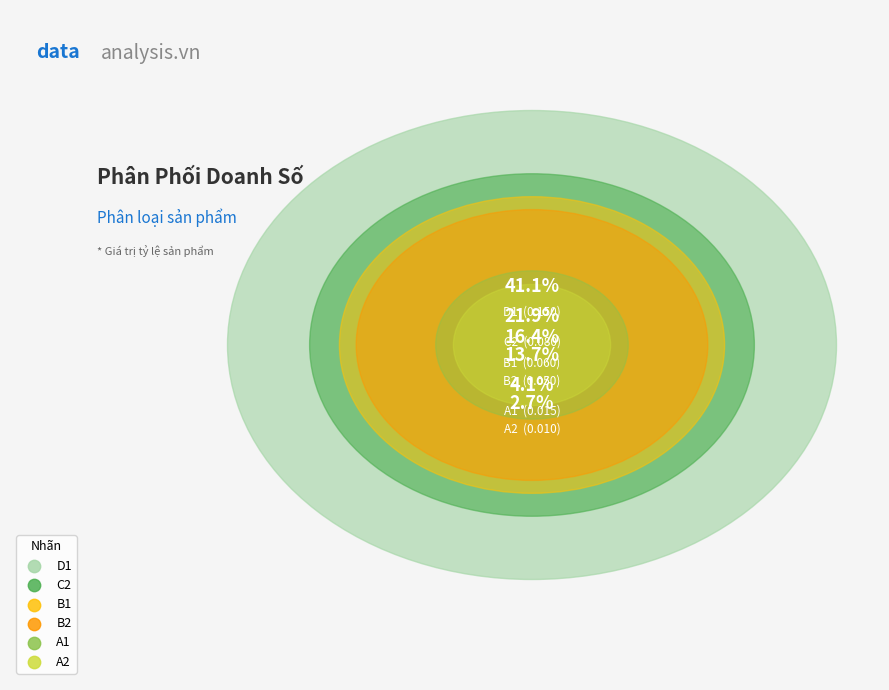

Combined, do B1 and C2 account for over 50%?

No